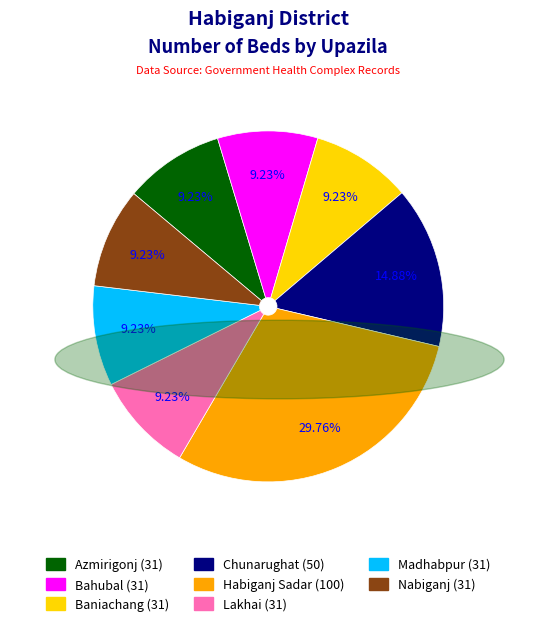

What percentage is the Habiganj Sadar slice, to the nearest percent?

30%